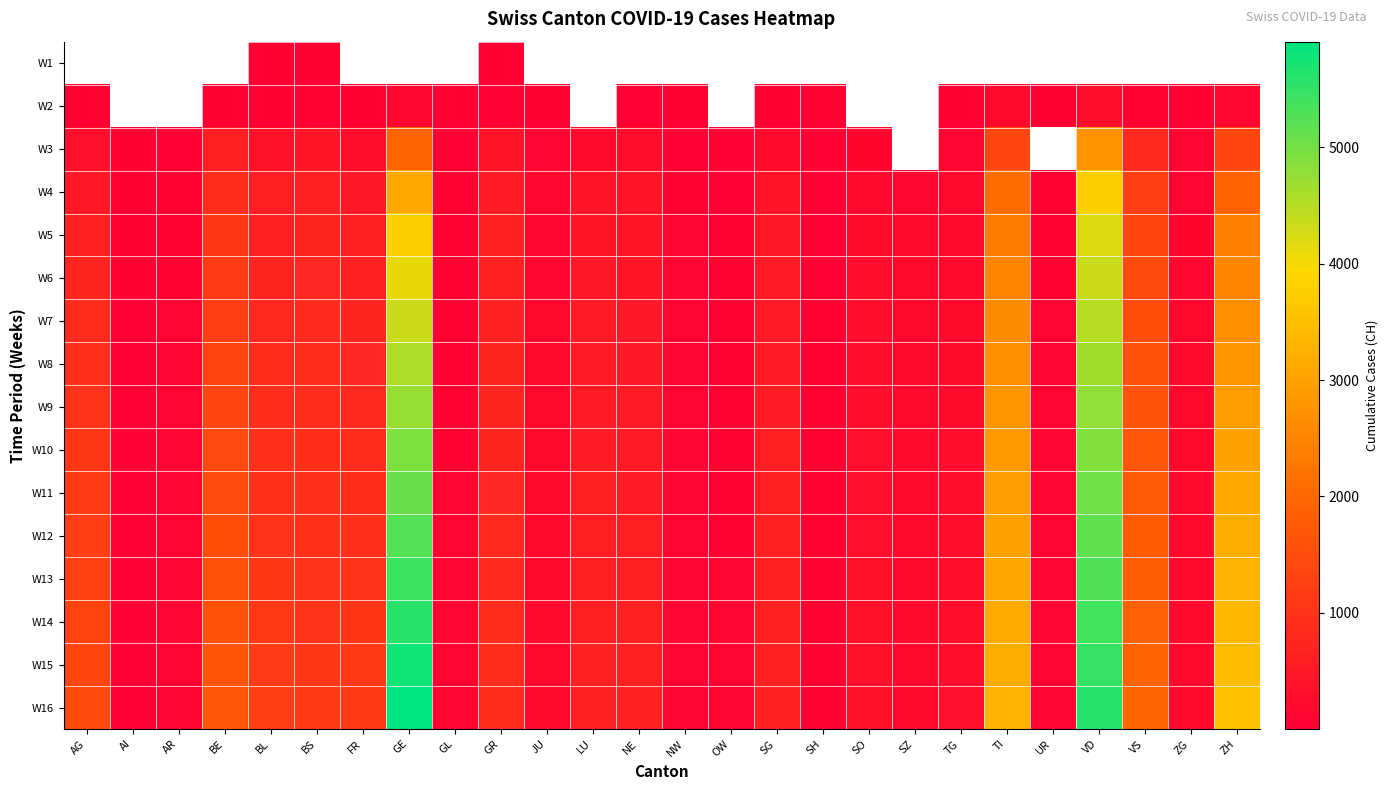

Which series has the largest total across all categories?

W16